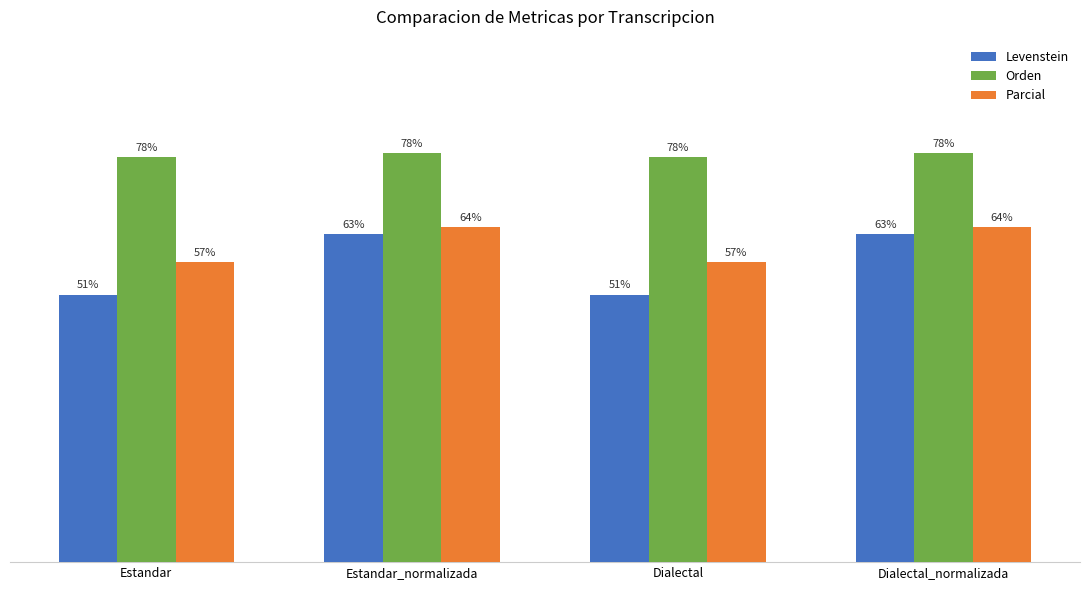

Are the bars grouped side by side (vs. stacked)?

Yes